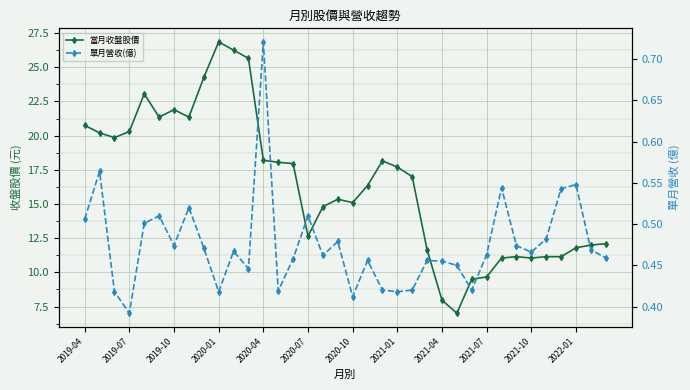

What is the sum of the 單月營收(億) values at 2021-10 and 2022-01?

1.0